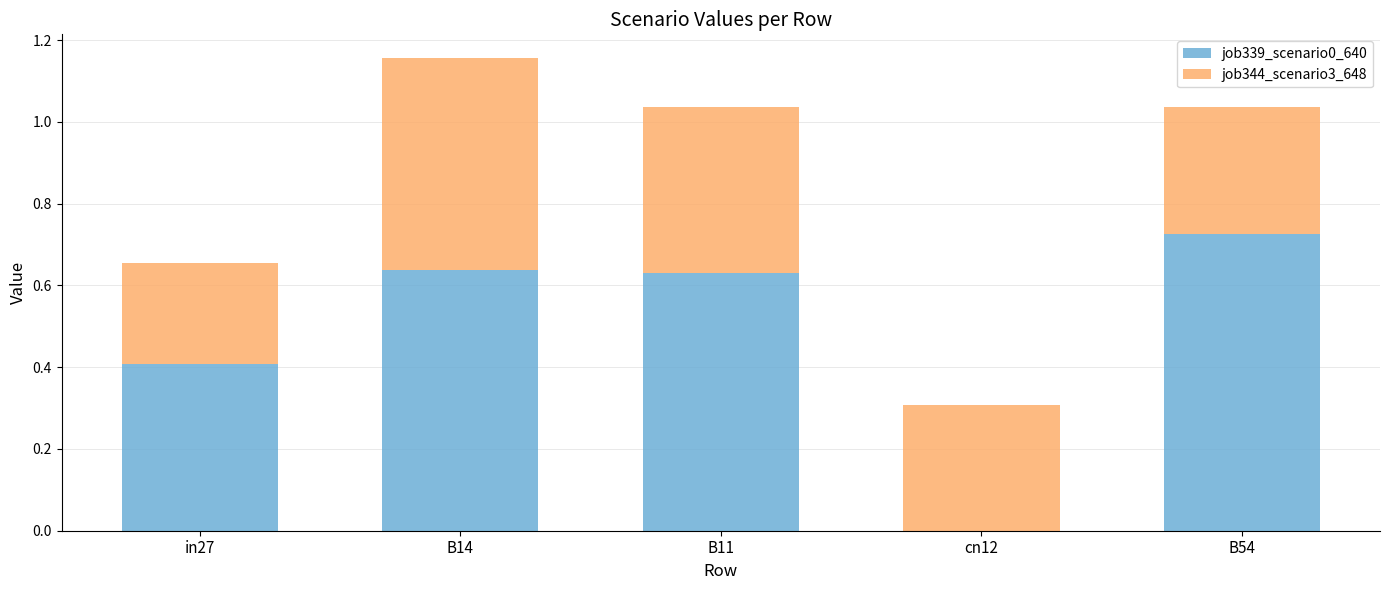

What is the sum of all job339_scenario0_640 values?

2.4